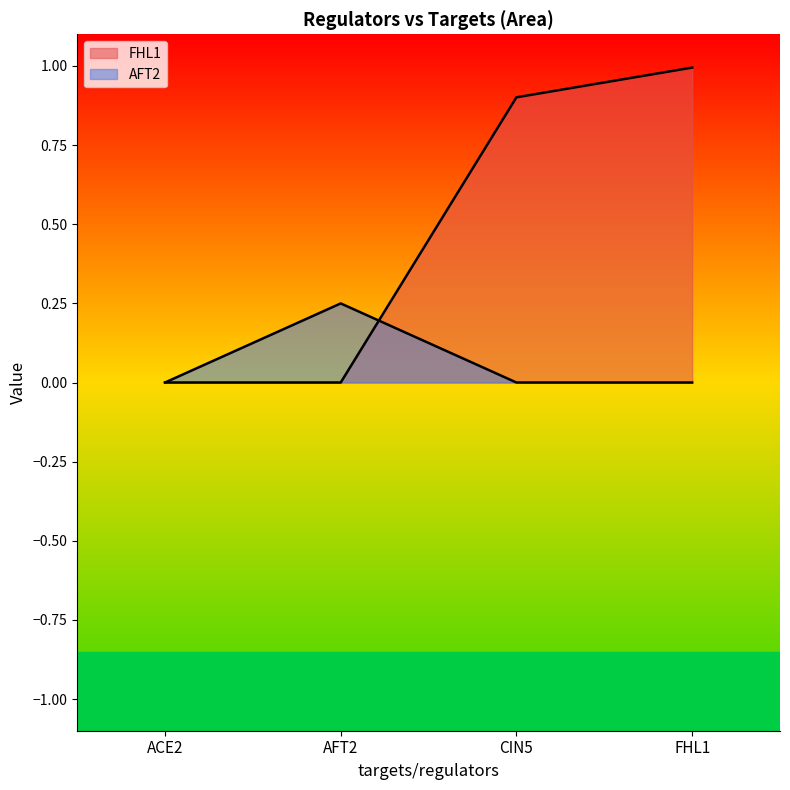

Is it true that AFT2 equals 0.0 at ACE2?

True